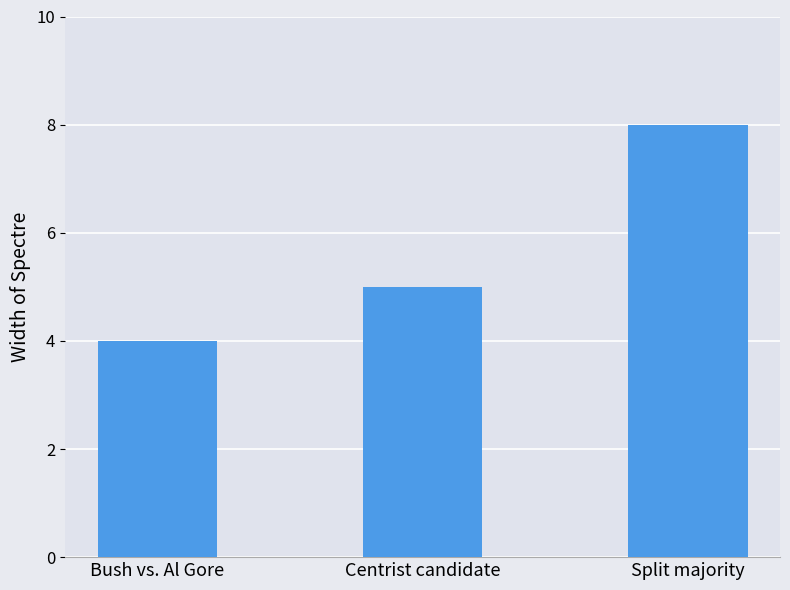

What is the smallest value displayed?

4